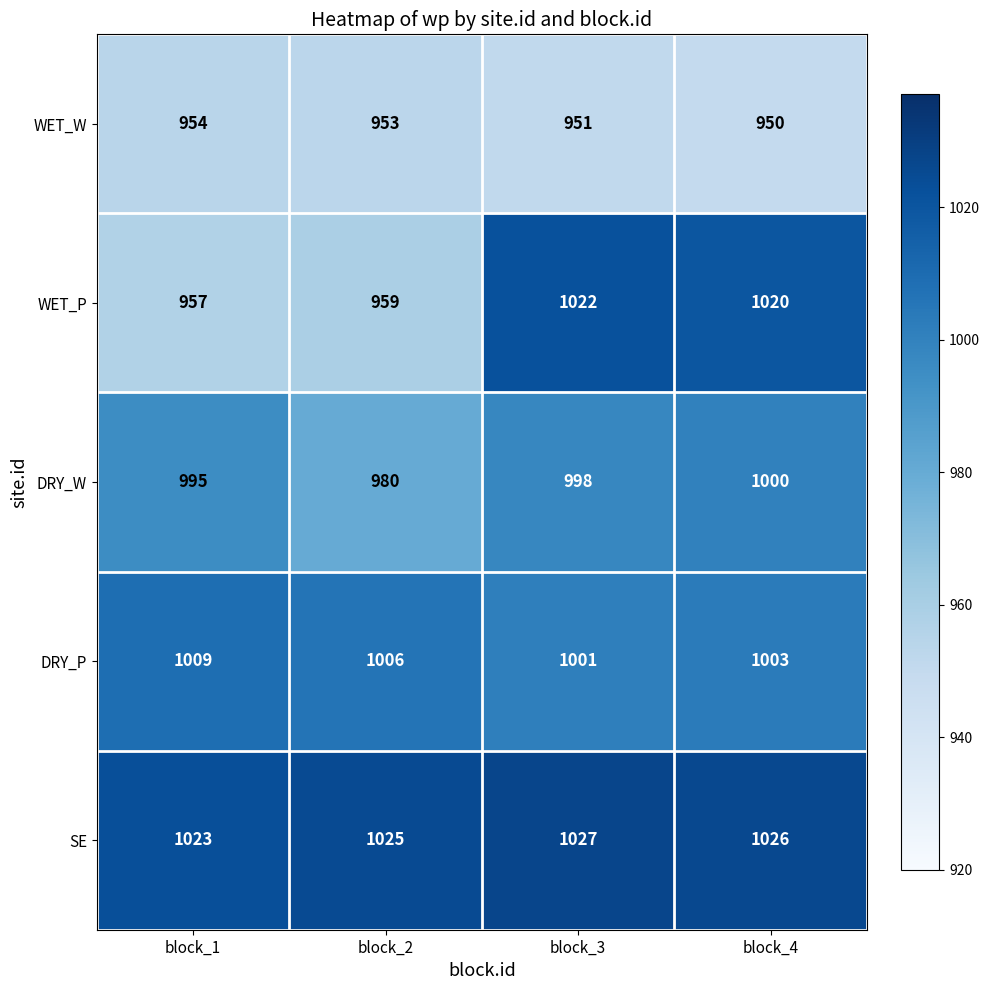

How many series are shown in this chart?

5